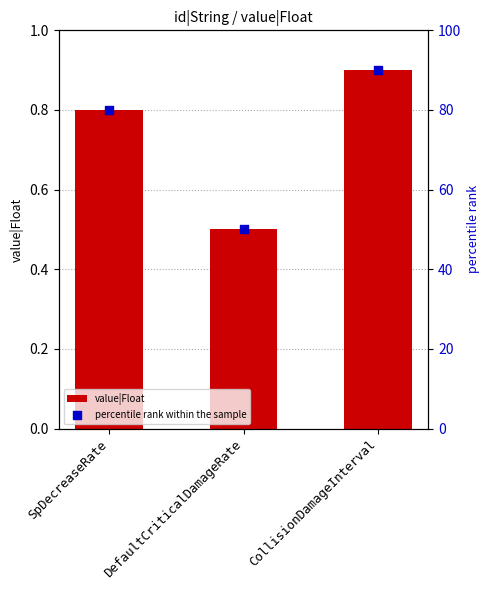

Is the value of percentile rank within the sample at DefaultCriticalDamageRate greater than the value of value|Float at CollisionDamageInterval?

Yes